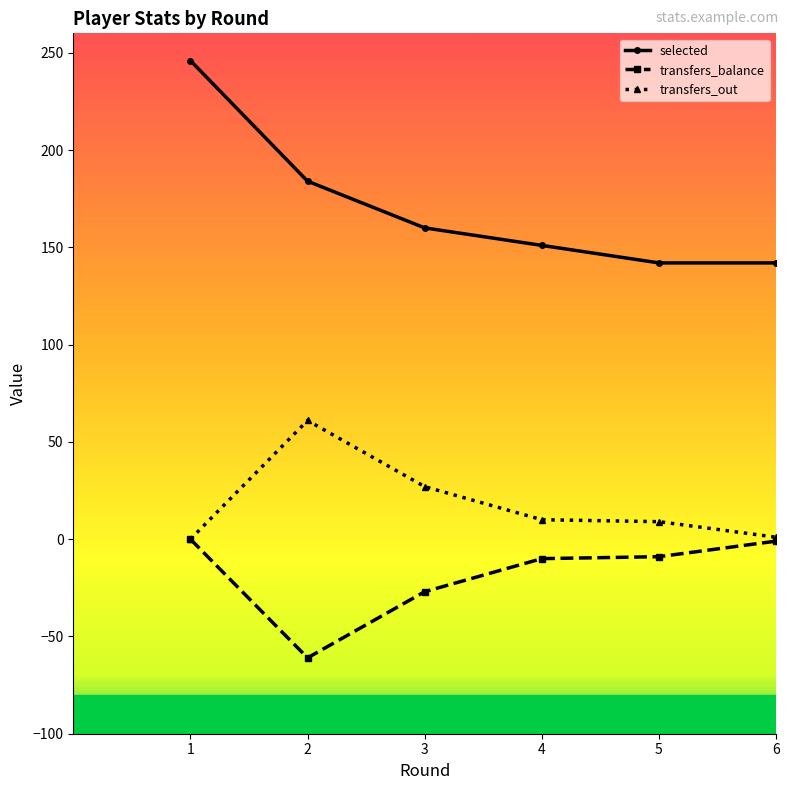

Is it true that selected equals 263 at 3?

False